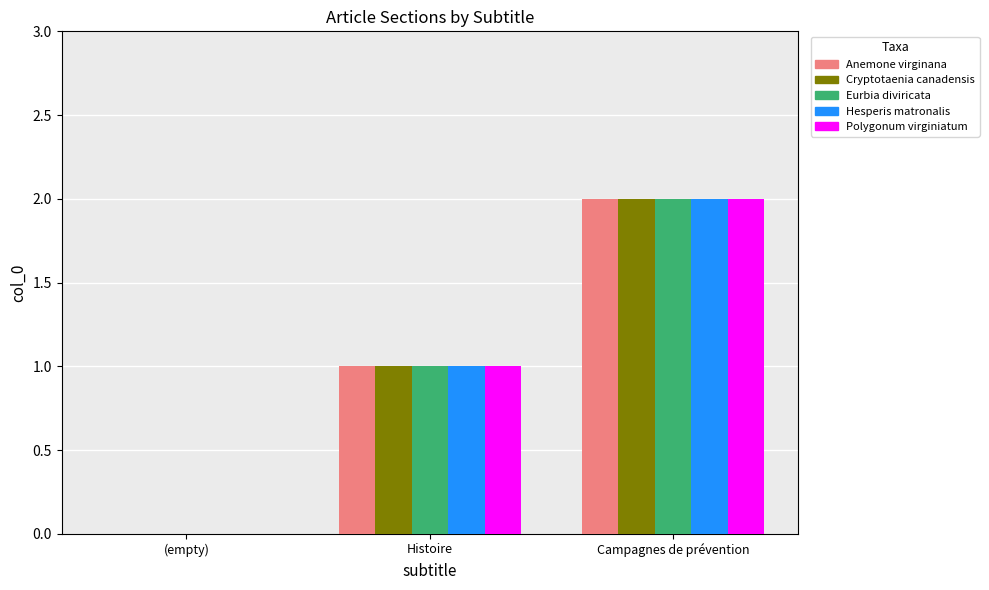

What is the sum of the Eurbia diviricata values at Campagnes de prévention and Histoire?

3